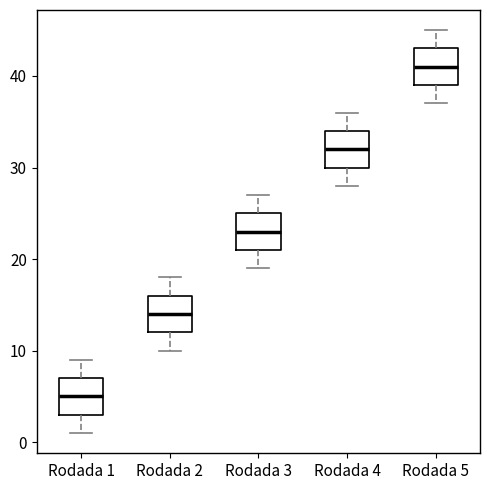

Which box's median line is the lowest?

Rodada 1